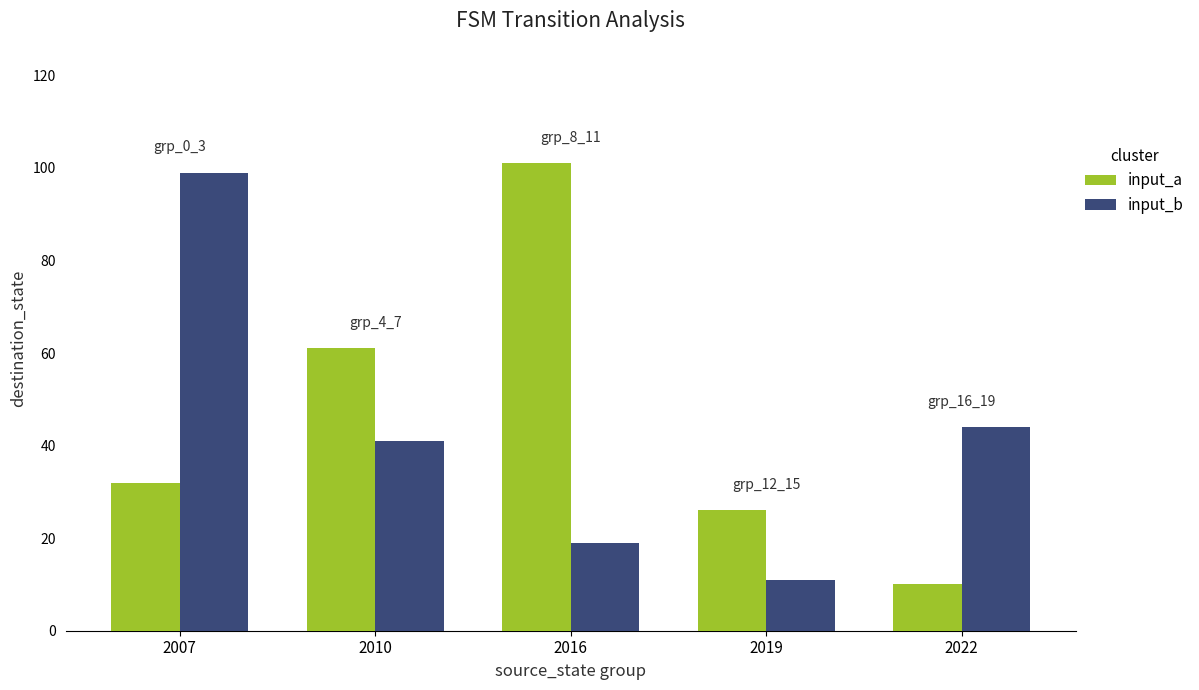

How many bars are there in total?

10